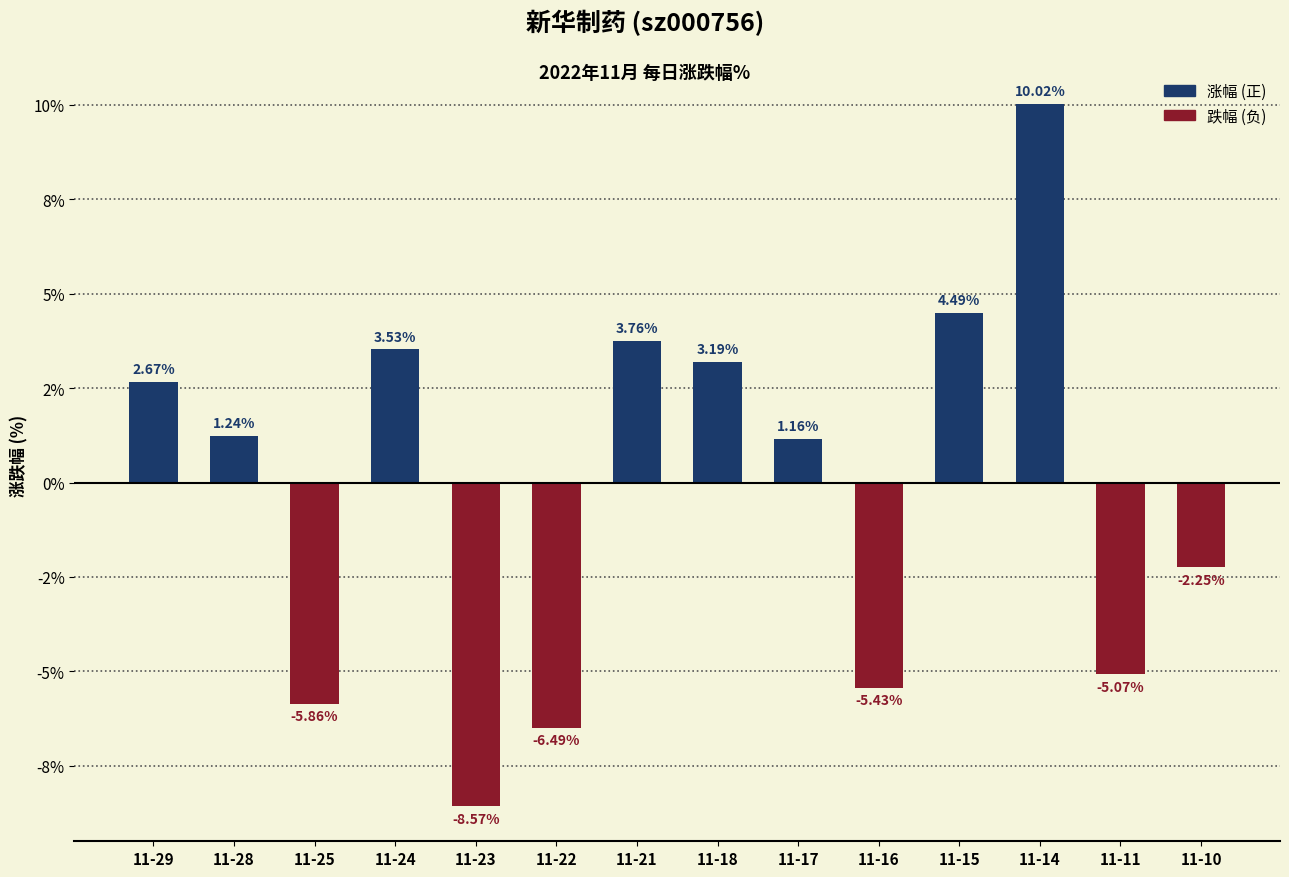

What is the change in value from 11-29 to 11-16?

-8.1